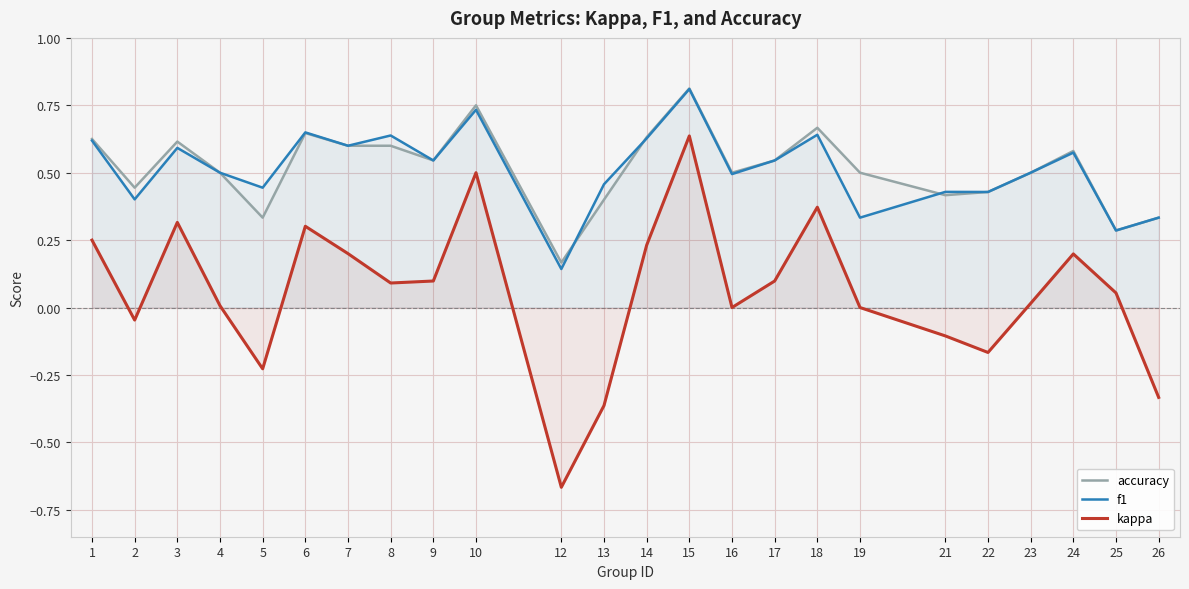

Is the value of accuracy at 12 greater than the value of f1 at 12?

Yes